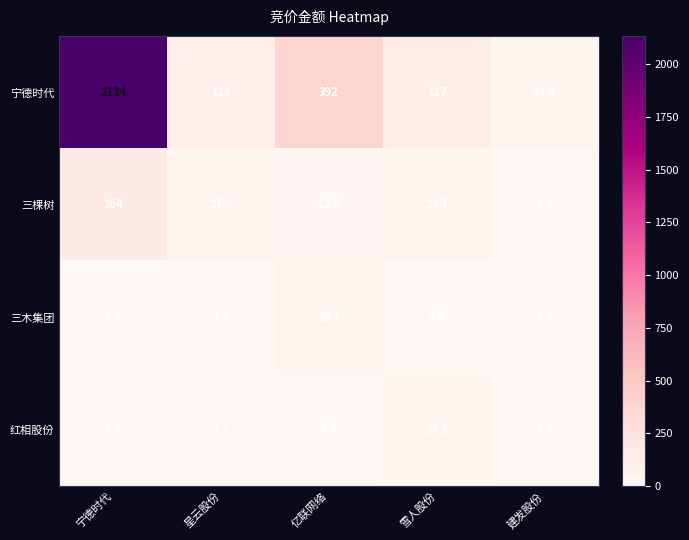

Where is 三棵树 nearest to the value 83?

星云股份